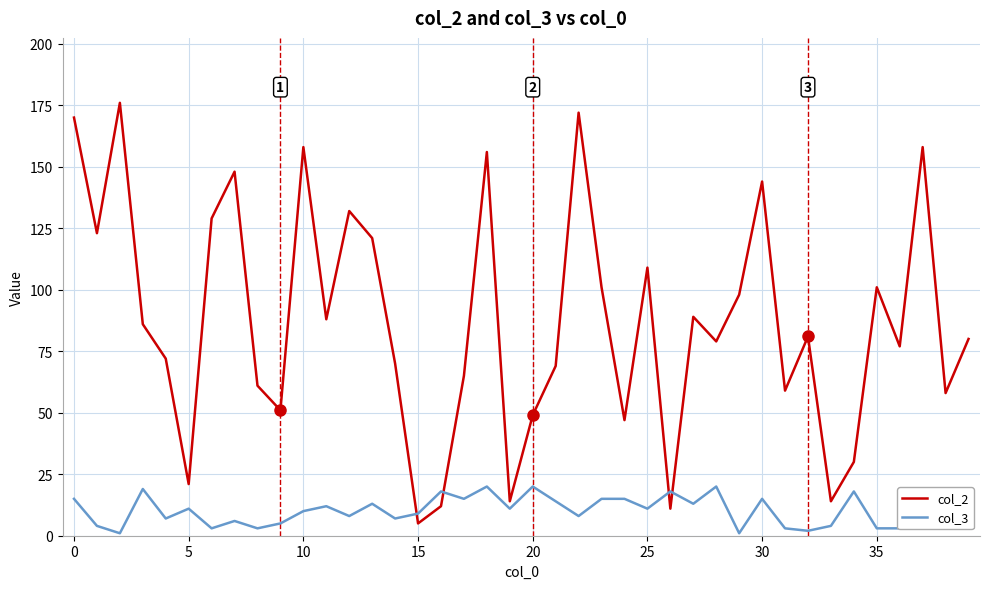

True or false: col_2 and col_3 intersect in this chart.

True